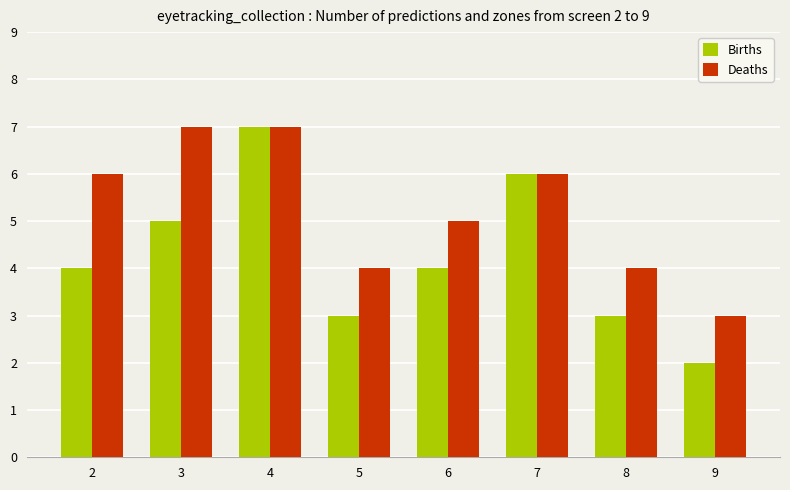

Rank the series at 3 from highest to lowest value.

Deaths, Births